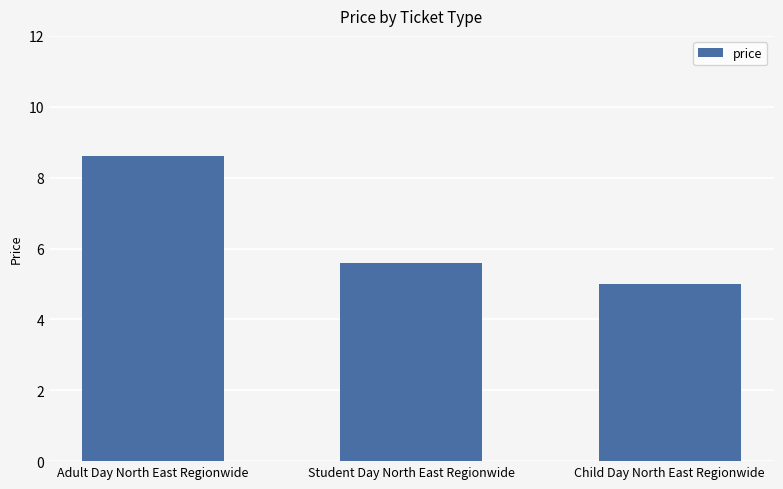

Are the bars horizontal?

No